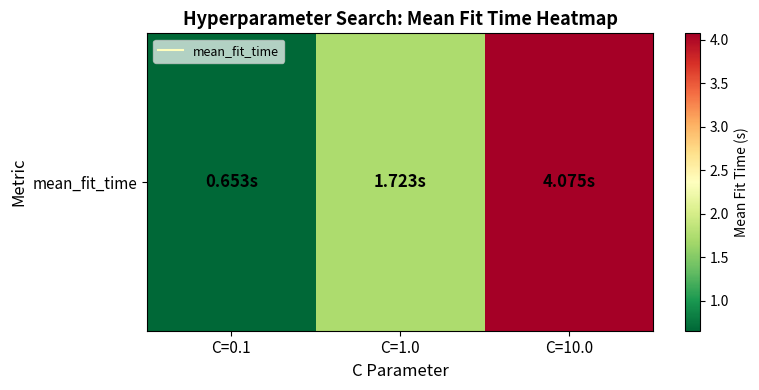

List the labels in order of value, smallest first.

C=0.1, C=1.0, C=10.0